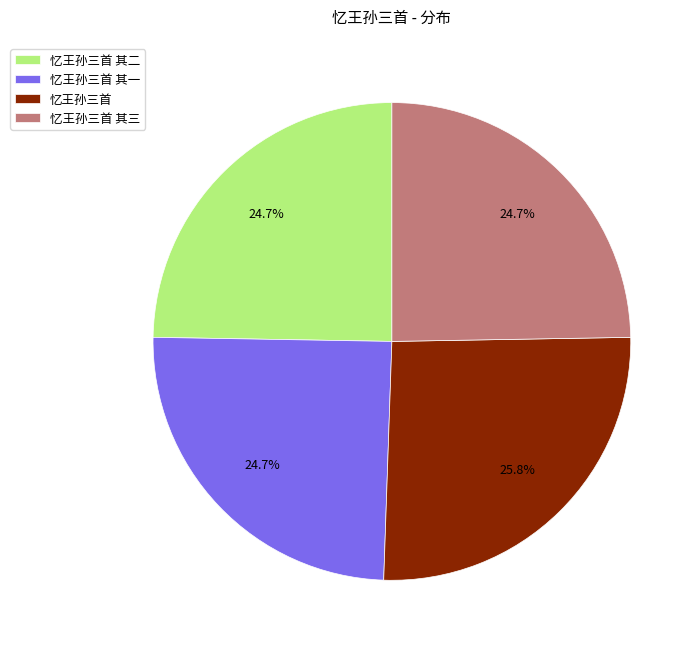

Approximately how many times larger is the value at 忆王孙三首 其三 compared to 忆王孙三首?

1.0